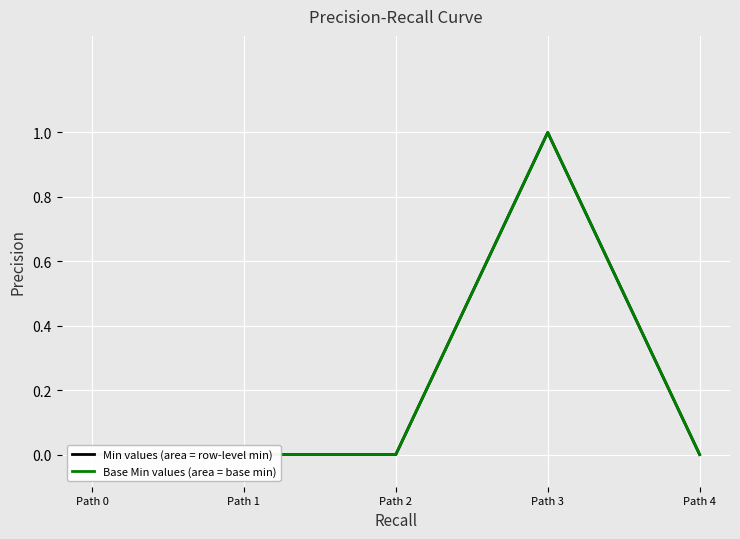

True or false: Base Min values (area = base min) has more than 2 points higher than both neighbors.

False